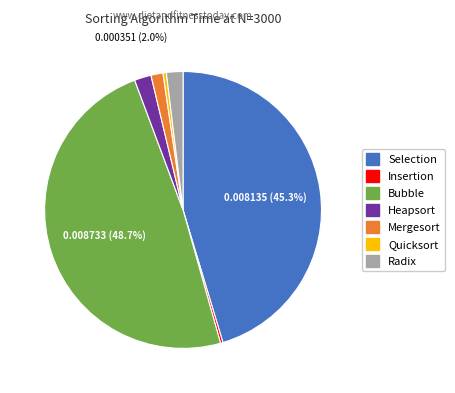

Which has a higher value, Selection or Insertion?

Selection